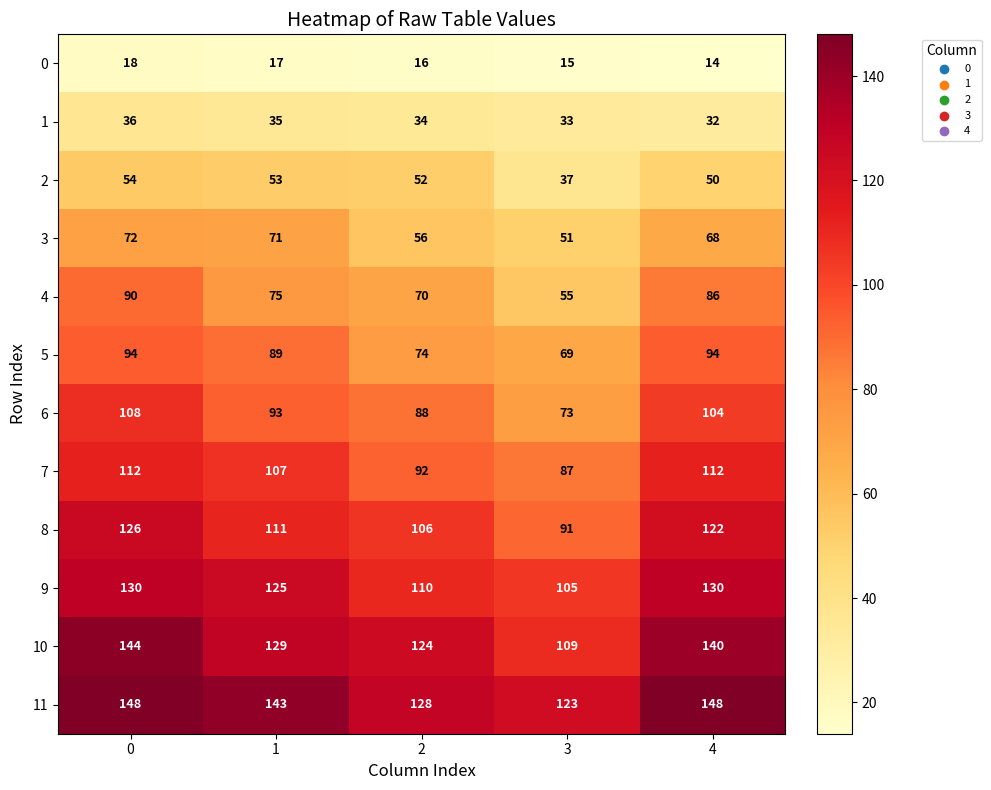

What is the approximate value of 0 at 4?

14